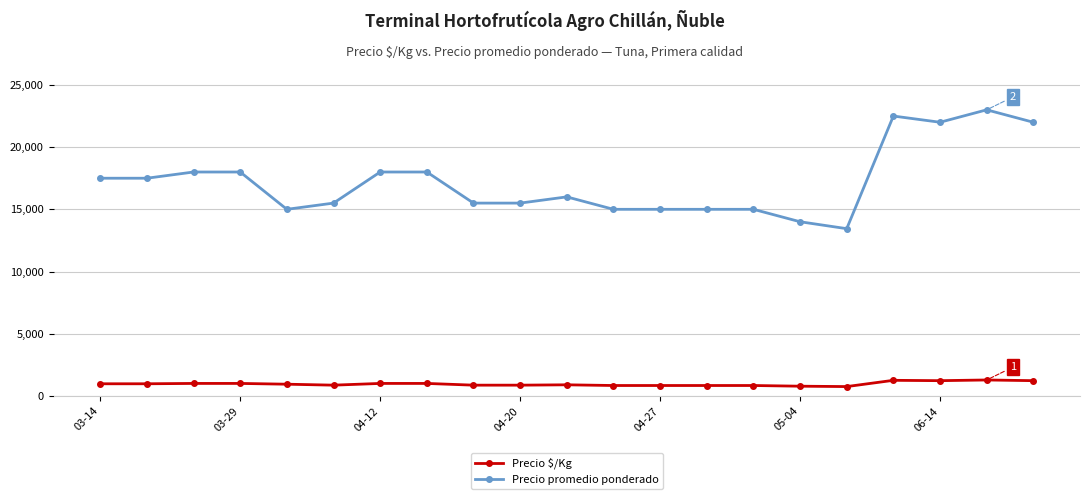

Which series has the largest range (max minus min)?

Precio promedio ponderado